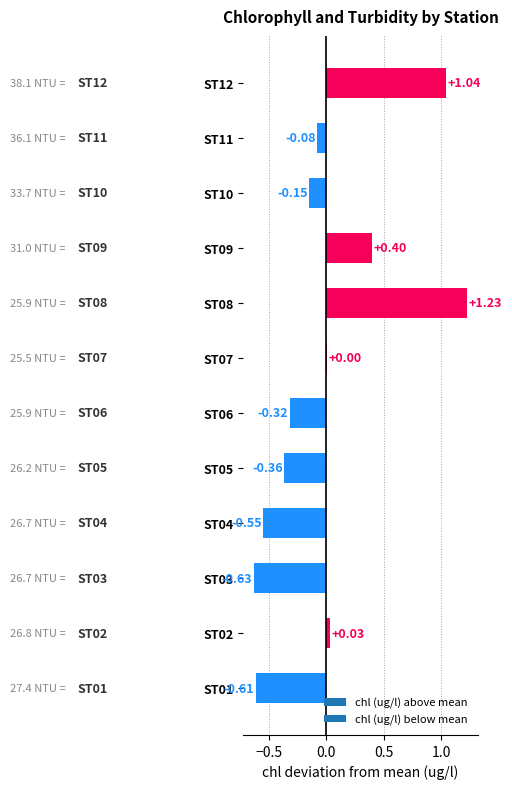

Reading left to right, extract all data points from this chart.

-0.6	0.0	-0.6	-0.5	-0.4	-0.3	0.0	1.2	0.4	-0.1	-0.1	1.0